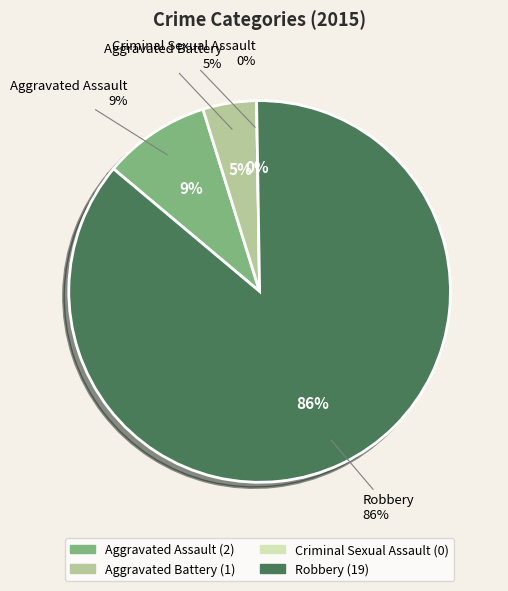

Does Criminal Sexual Assault represent more than half of the total?

No